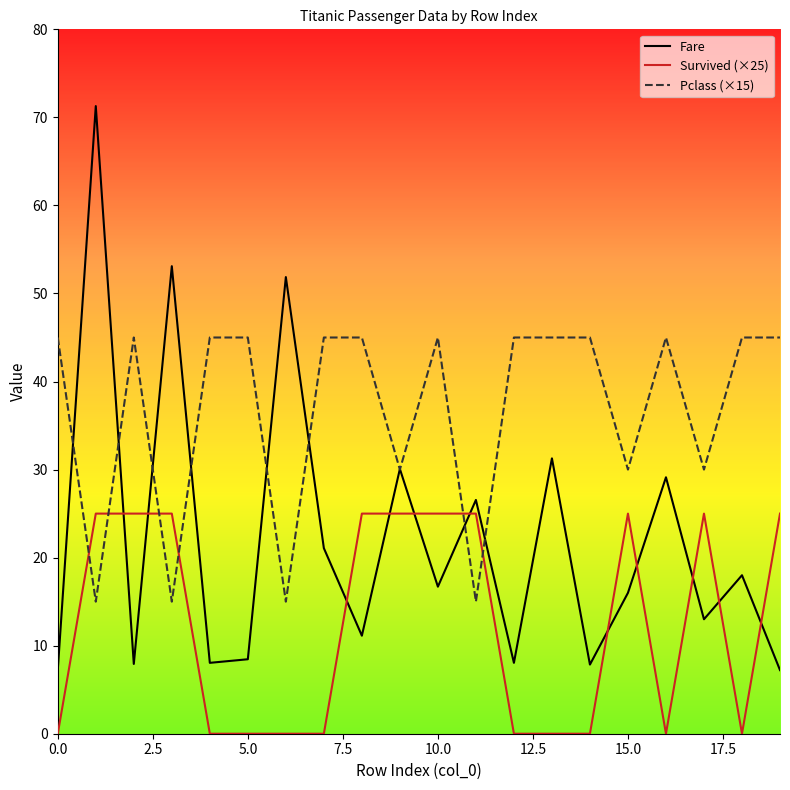

What is the maximum value for Pclass (×15)?

45.0